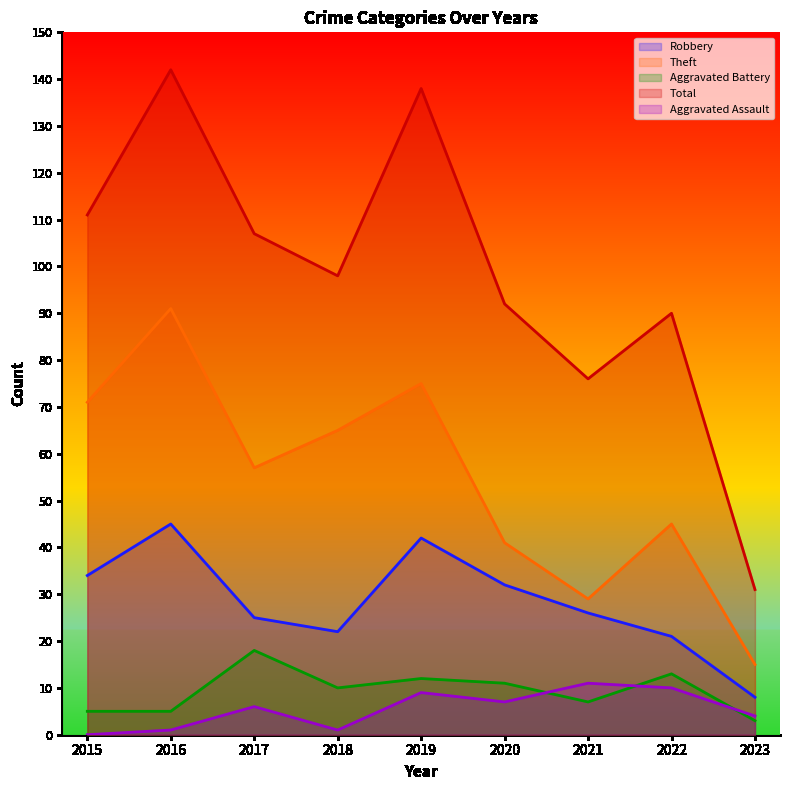

What is the maximum value shown in the chart?

142